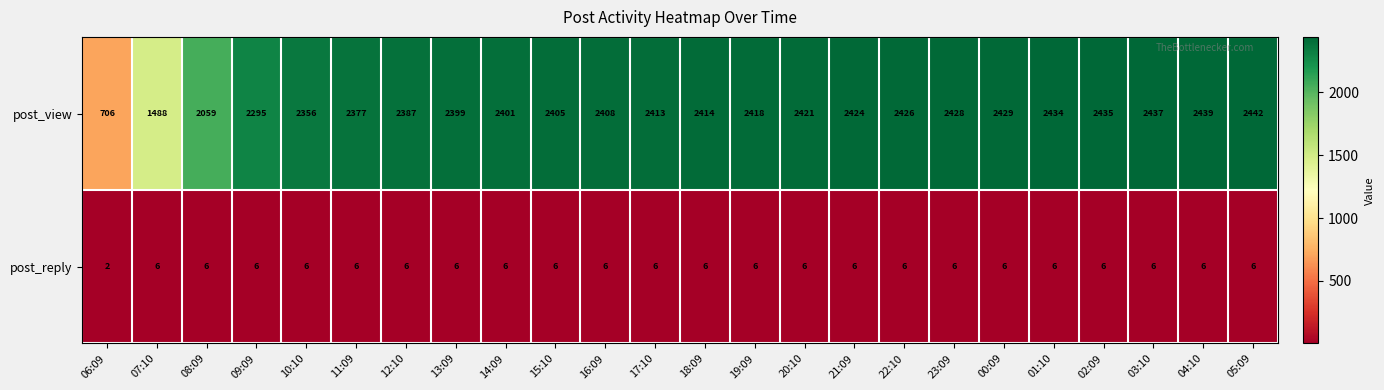

Which series changed the most between 19:09 and 21:09?

post_view